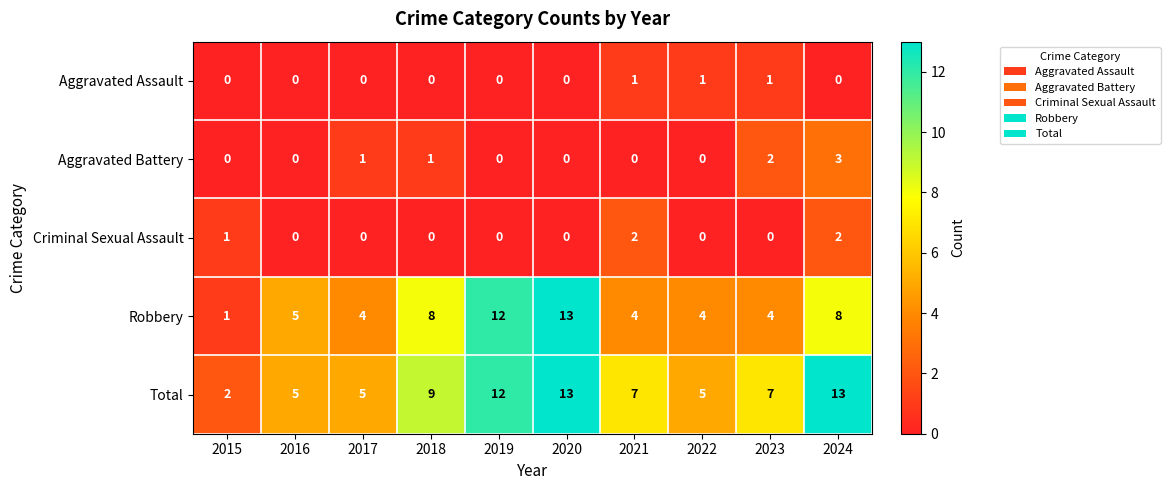

Count the number of categories in the chart.

10